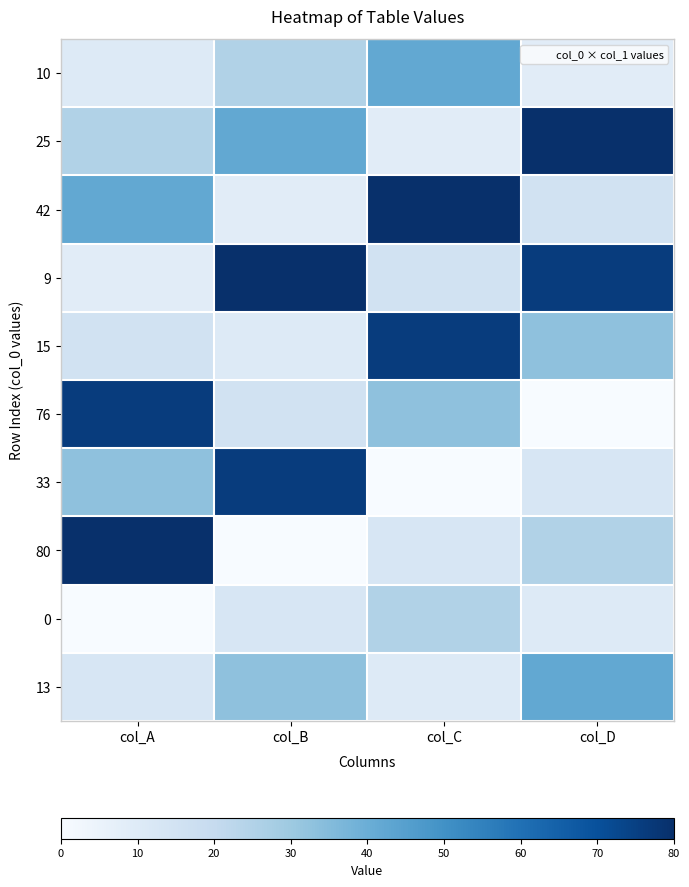

What is the total value across all series at col_D?

303